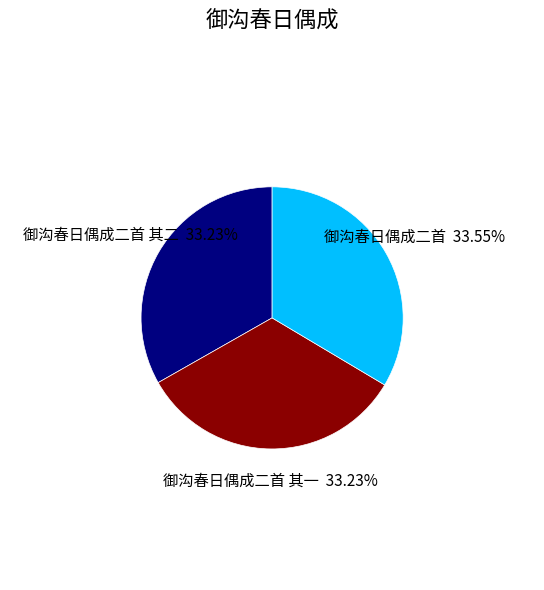

Do 御沟春日偶成二首 其二 and 御沟春日偶成二首 其一 together represent more than half of the pie?

Yes